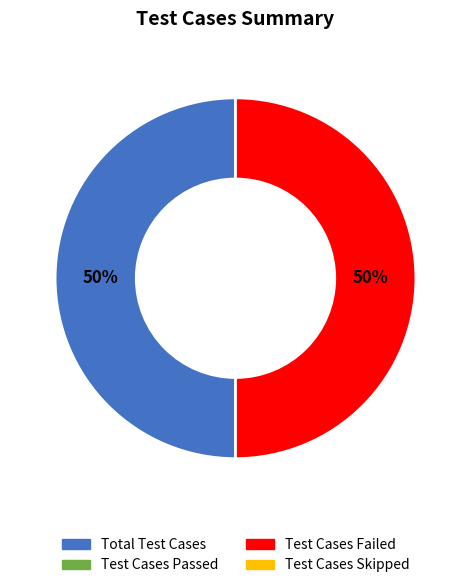

To the nearest percent, what is the average slice percentage?

50%